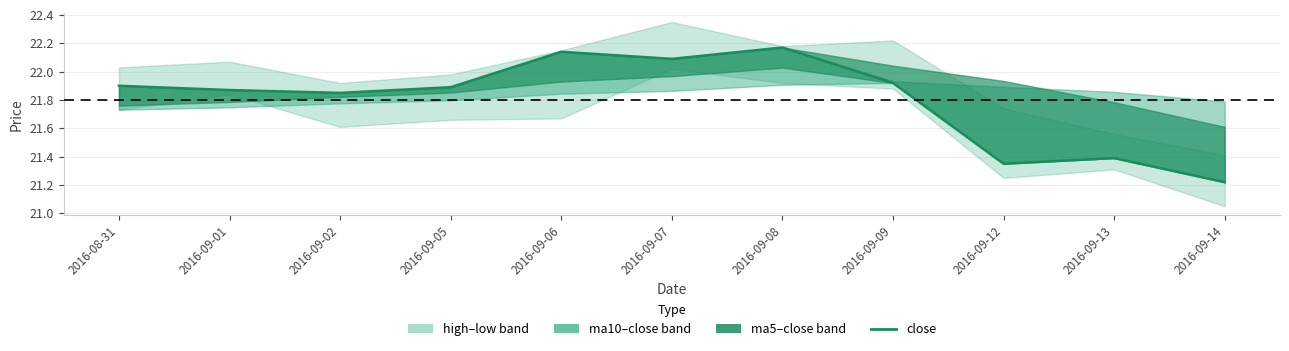

List the labels in order of value, smallest first.

2016-09-14, 2016-09-12, 2016-09-13, 2016-09-02, 2016-09-01, 2016-09-05, 2016-08-31, 2016-09-09, 2016-09-07, 2016-09-06, 2016-09-08